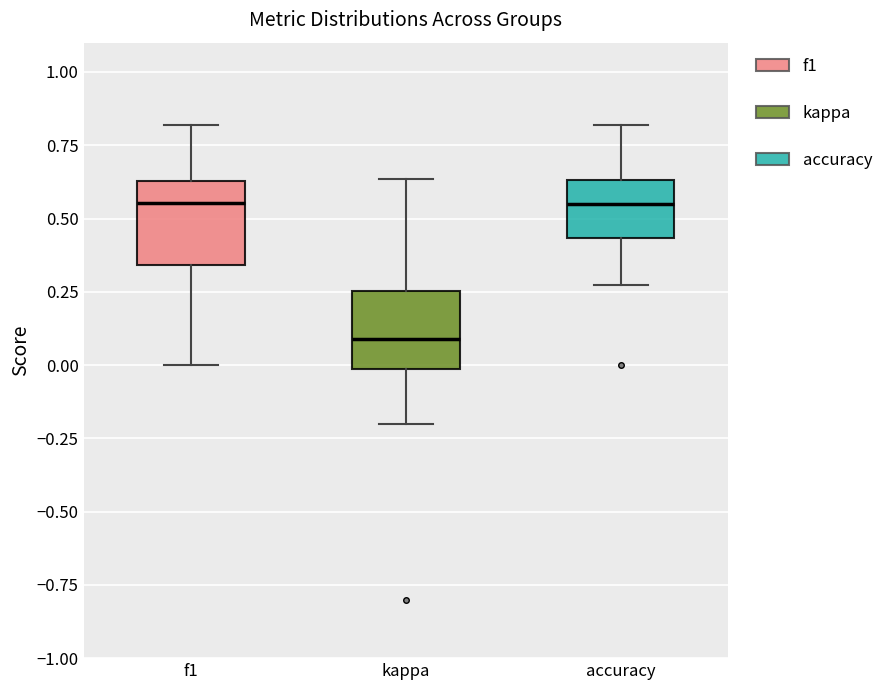

Where is the lower edge of the box for f1 on the y-axis? The values are not printed on the chart, so give them approximately, as read against the axis.

0.35